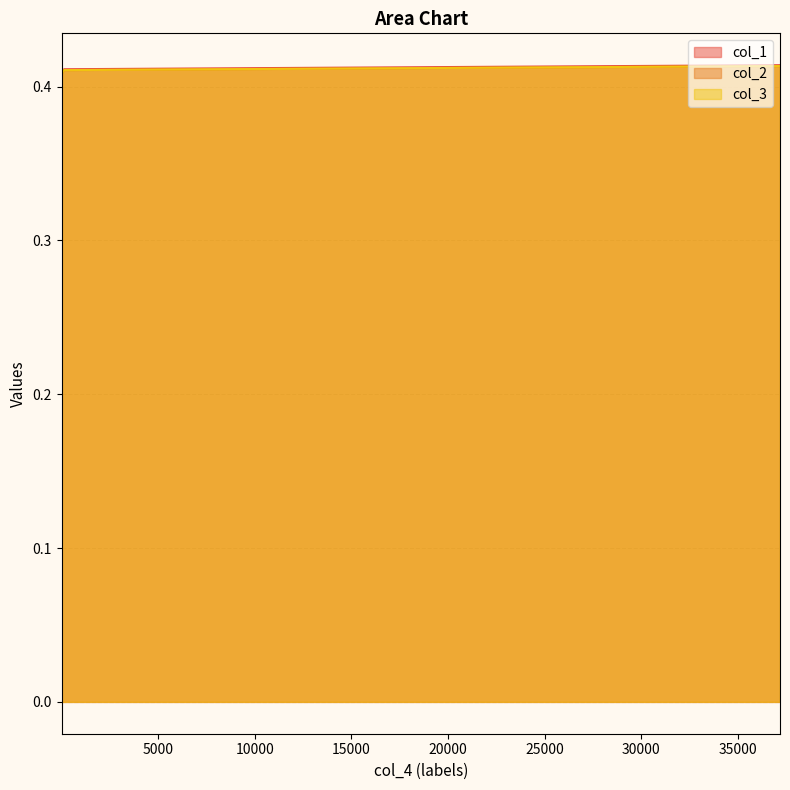

What is the total value across all series at 69?

1.2